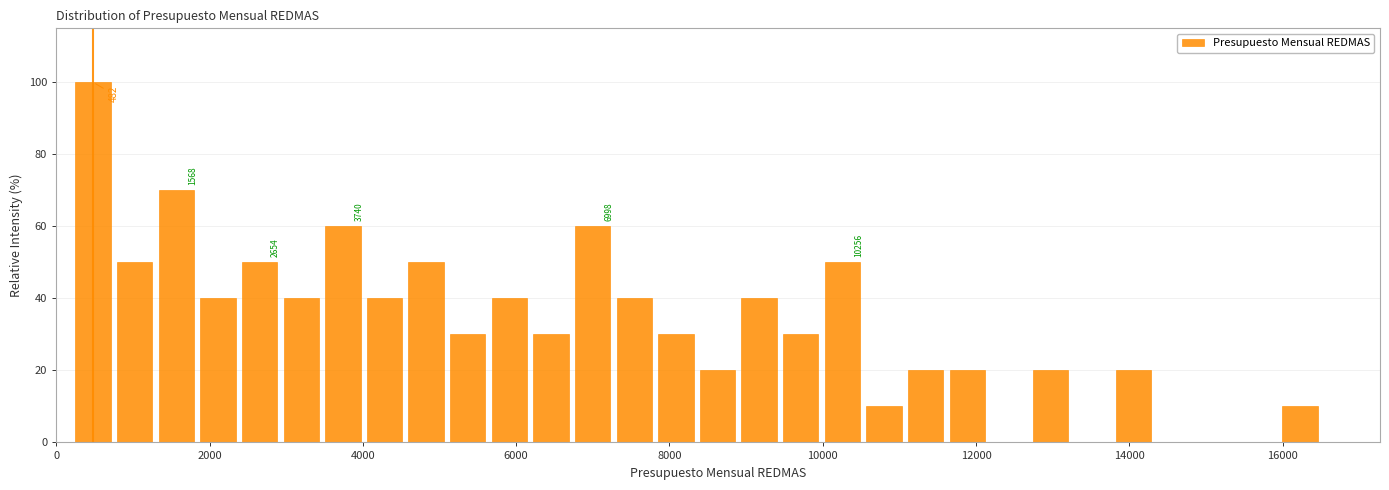

Around what value on the x-axis is the tallest bar? Give the approximate position of its centre, as read against the axis.

400